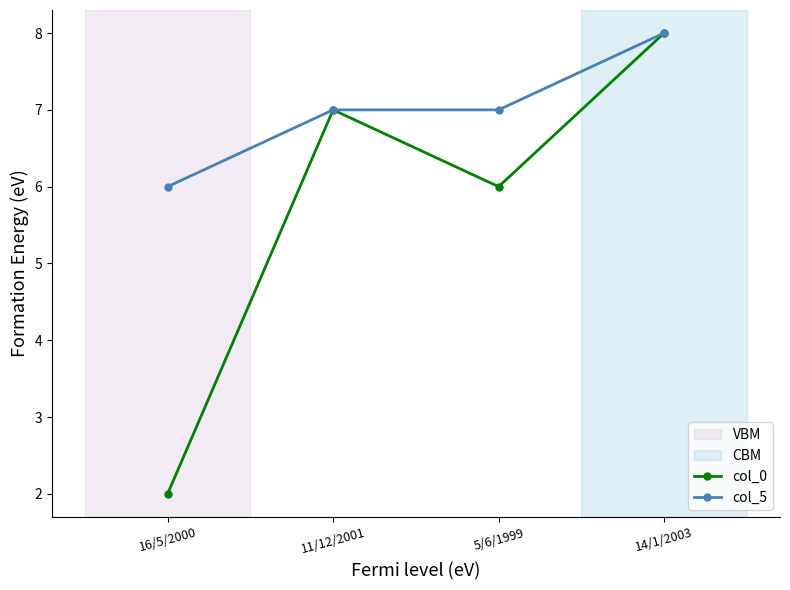

Which series has the widest spread of values?

col_0